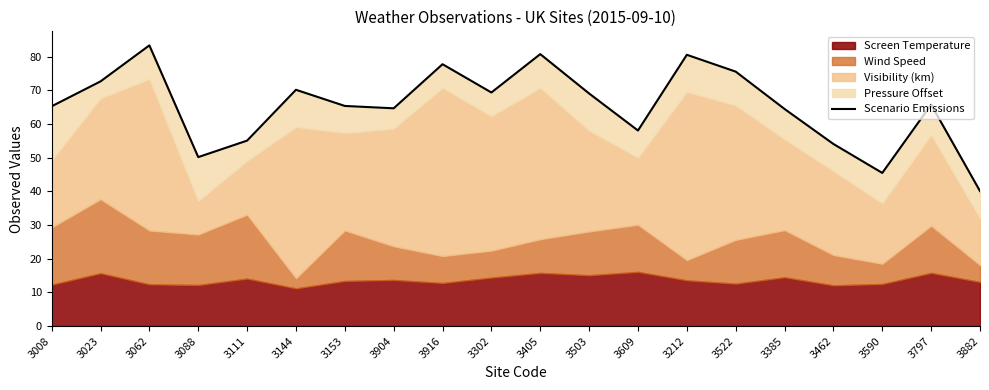

The value at 3008 is 65.3. True or false?

True